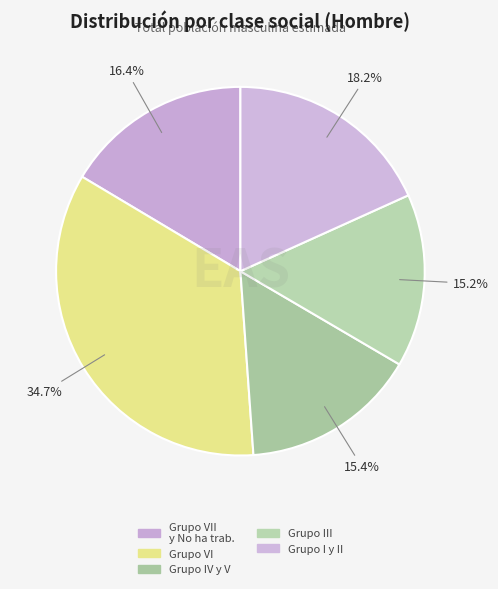

How many segments does this pie chart have?

5